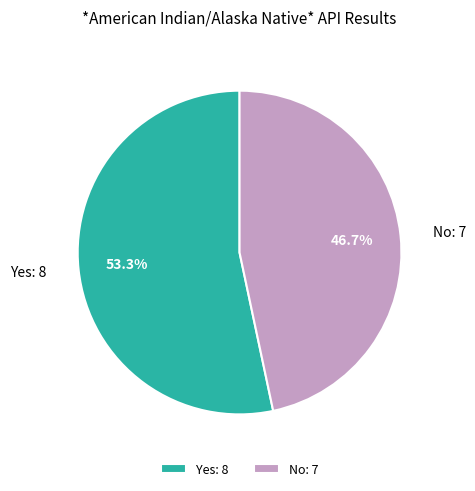

What is the smallest slice in the pie chart?

No